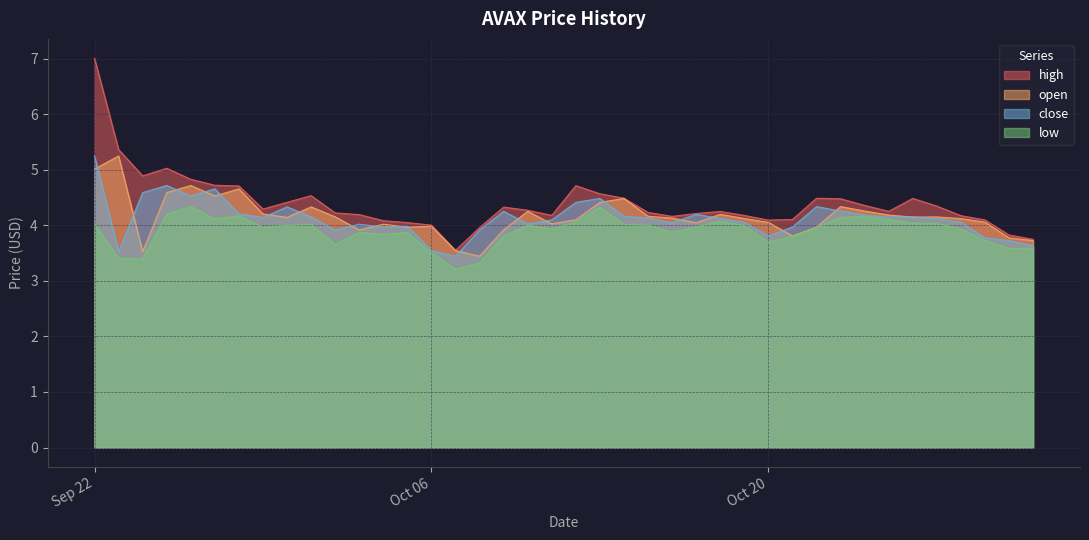

At which category is the sum across all series the highest?

Sep 22